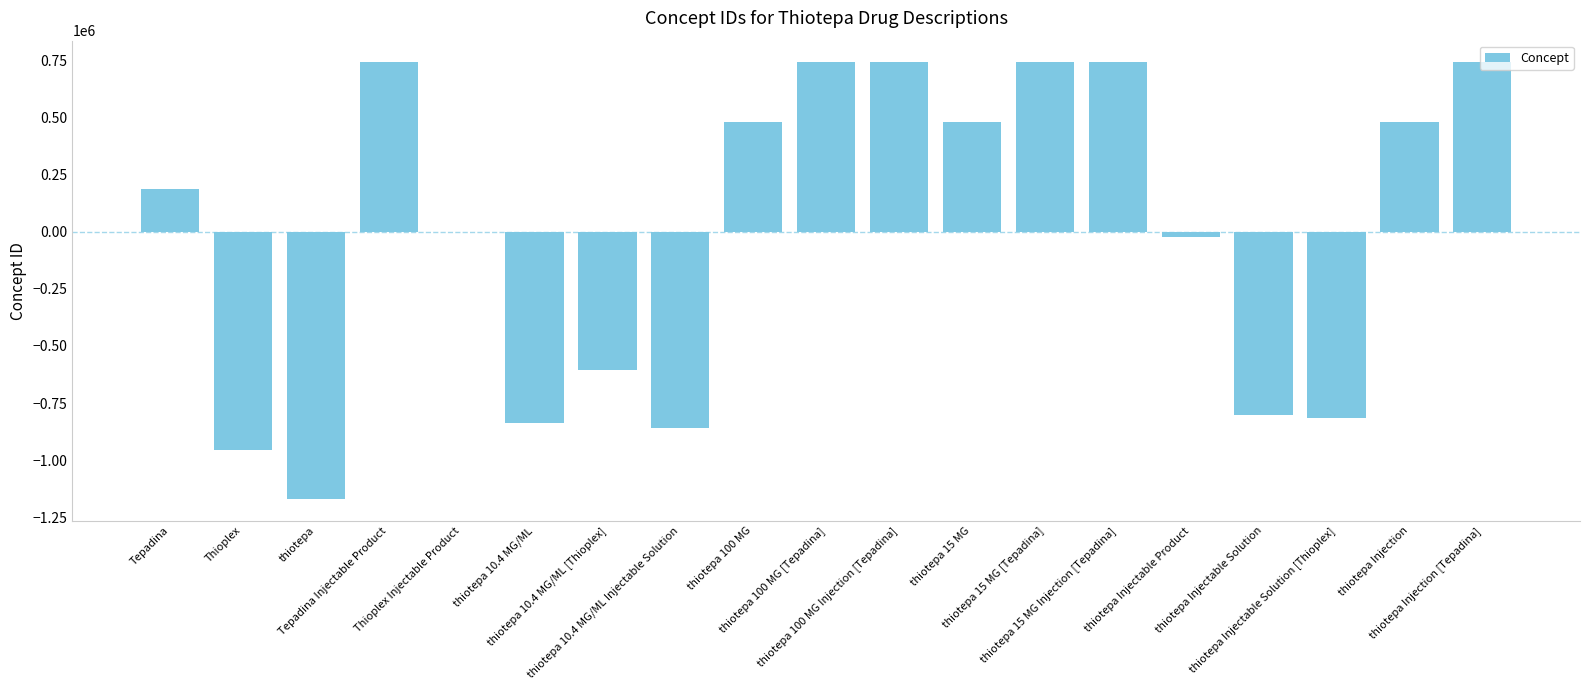

What is the label of the 2nd bar from the right?

thiotepa Injection